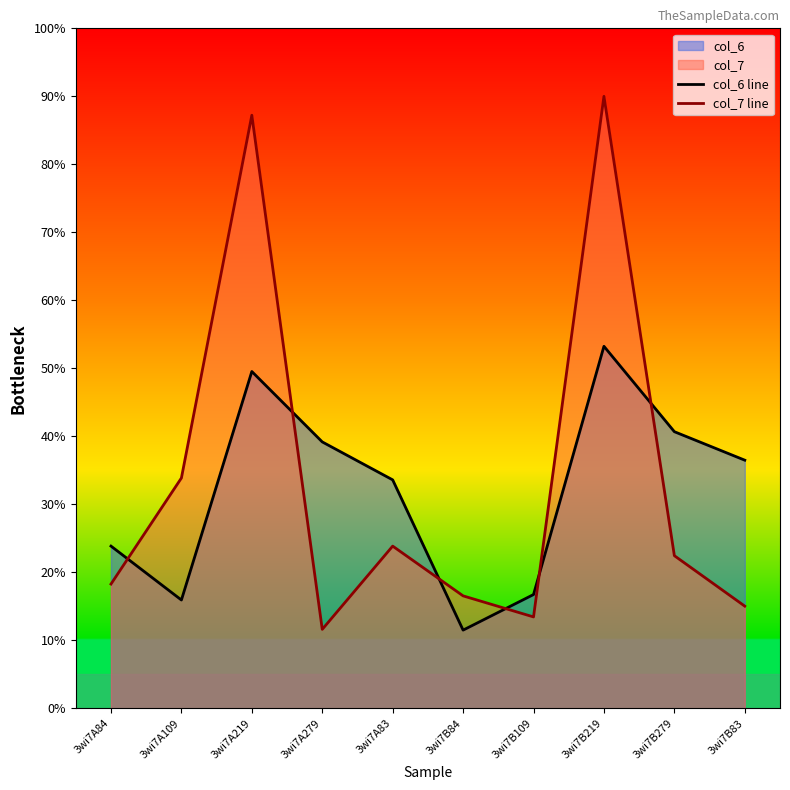

Where is col_7 line nearest to the value 50?

3wi7A109